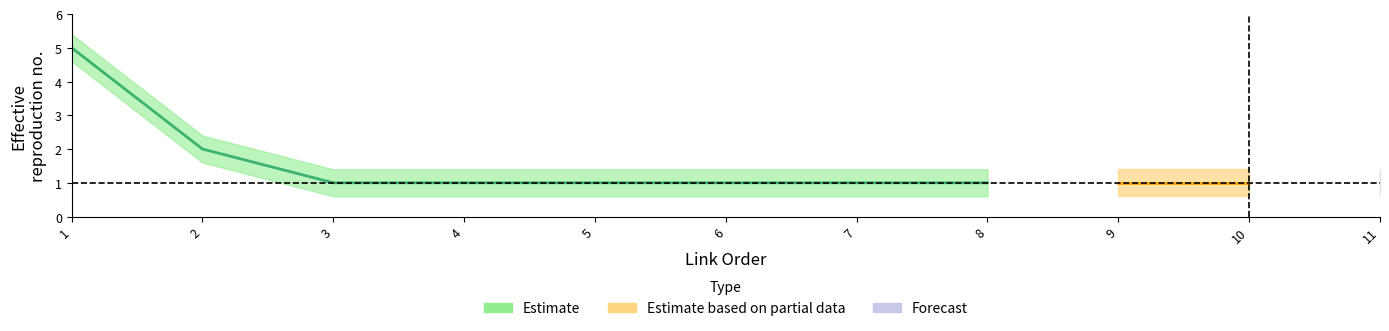

True or false: Estimate_lower and Estimate_upper cross at least once.

False